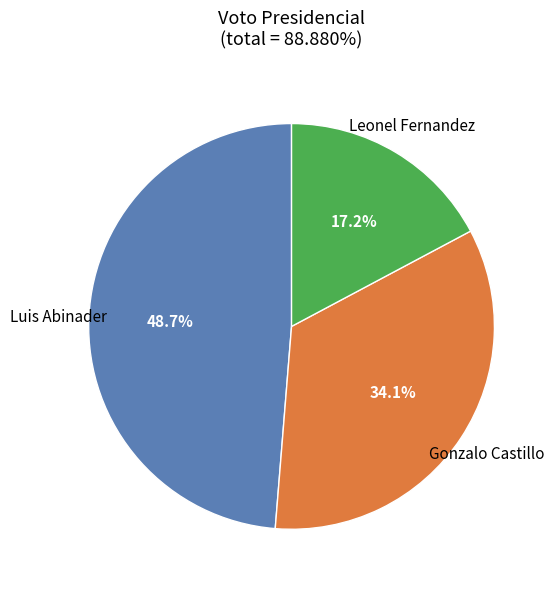

Is Gonzalo Castillo the majority of the pie?

No